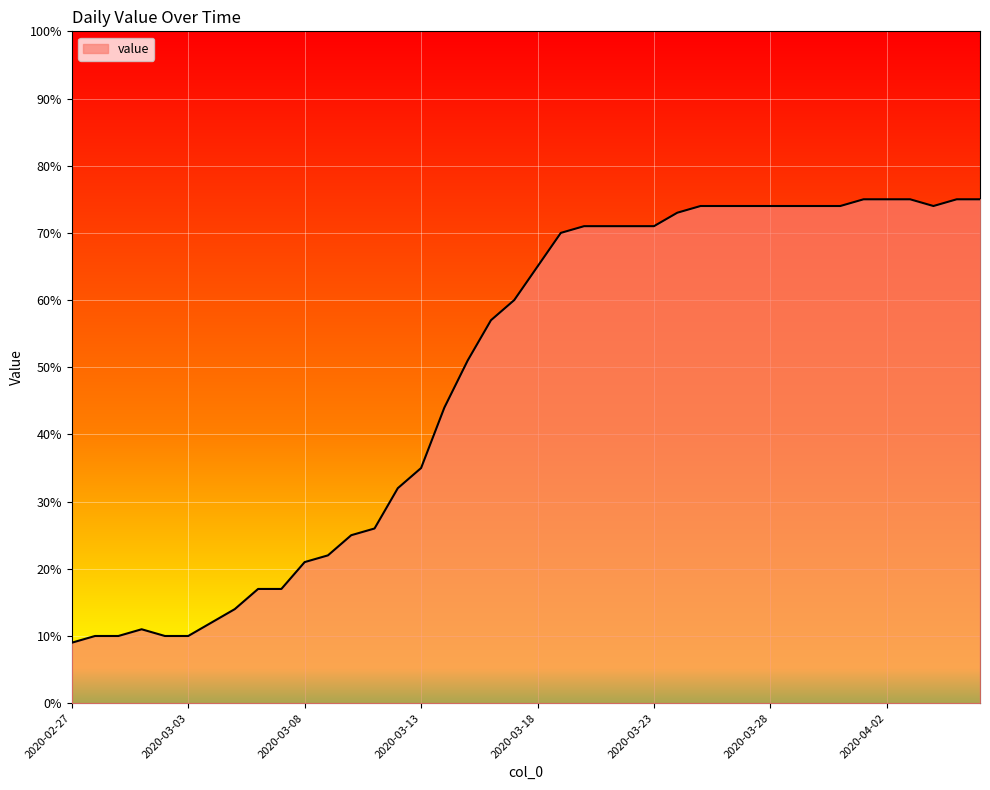

Reading left to right, list all the values displayed in this chart.

9	10	10	11	10	10	12	14	17	17	21	22	25	26	32	35	44	51	57	60	65	70	71	71	71	71	73	74	74	74	74	74	74	74	75	75	75	74	75	75